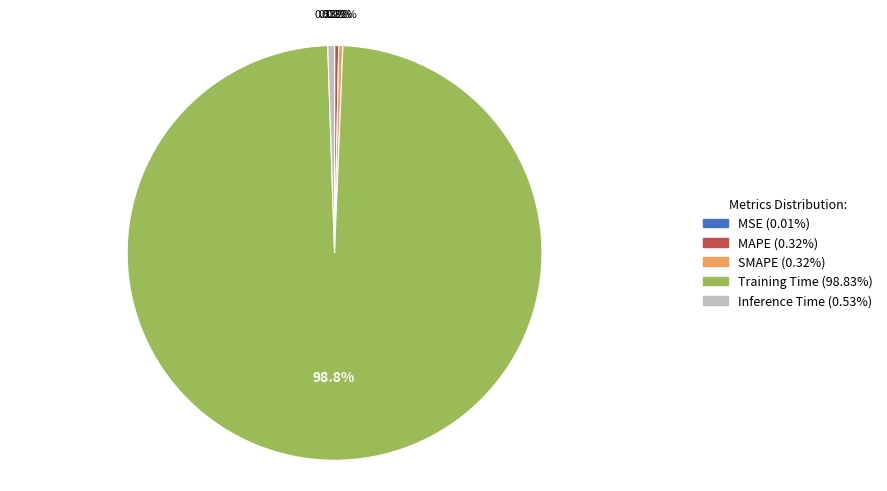

Is there any slice that represents more than half of the pie?

Yes